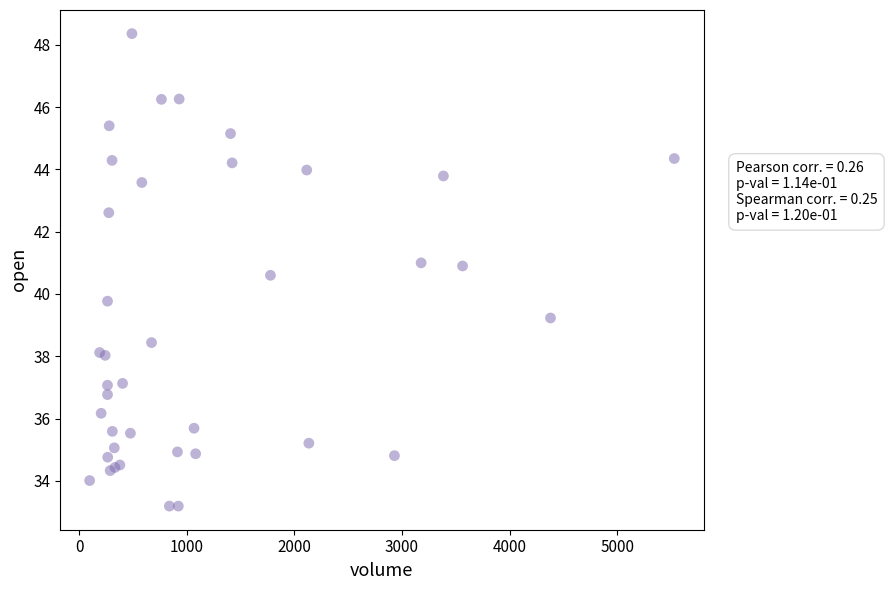

What Y value in the scatter plot is closest to 40?

39.8